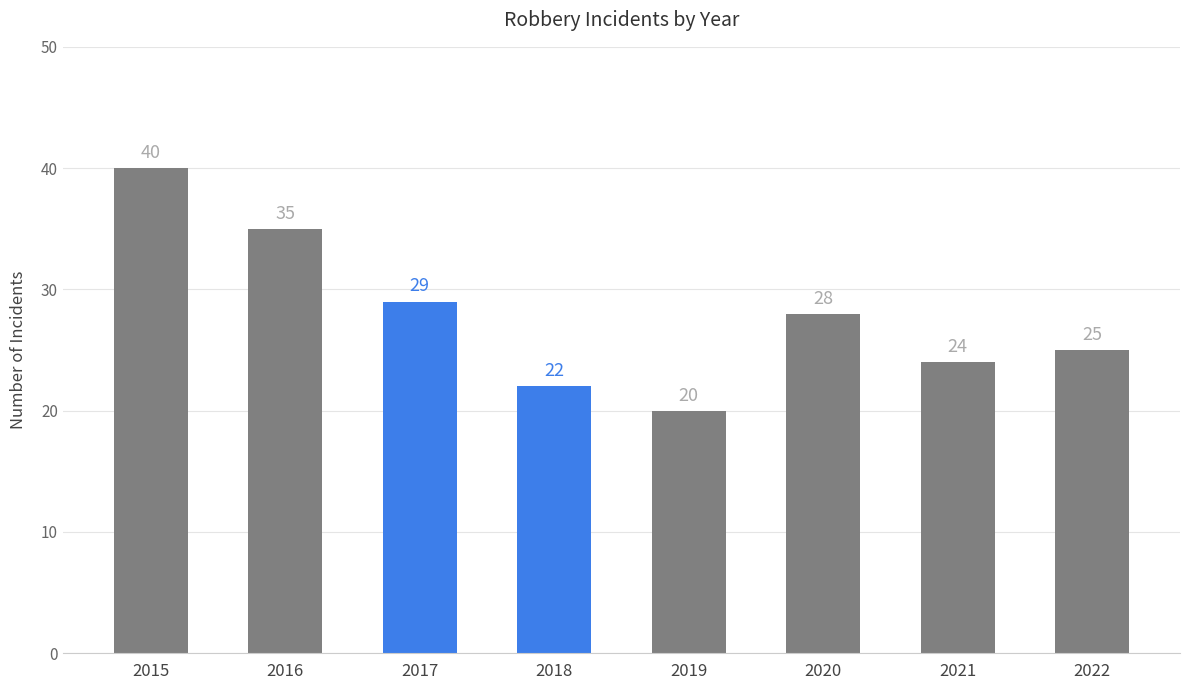

Which has a higher value, 2019 or 2022?

2022